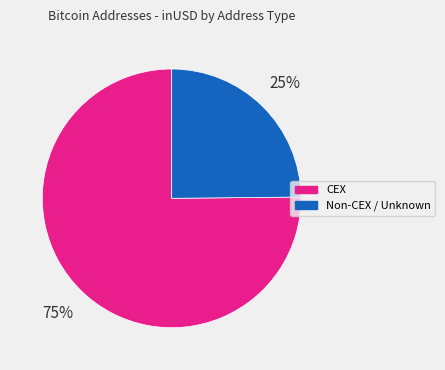

To the nearest percent, what is the average slice percentage?

50%